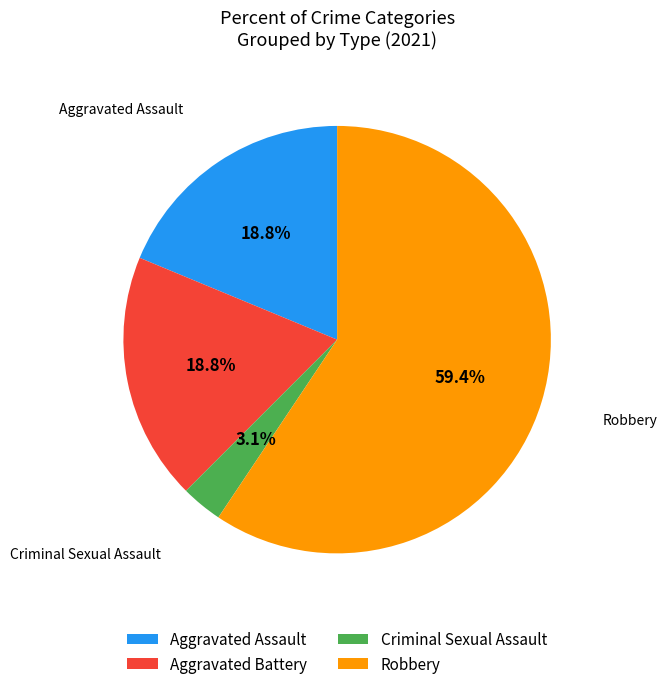

What is the smallest slice in the pie chart?

Criminal Sexual Assault